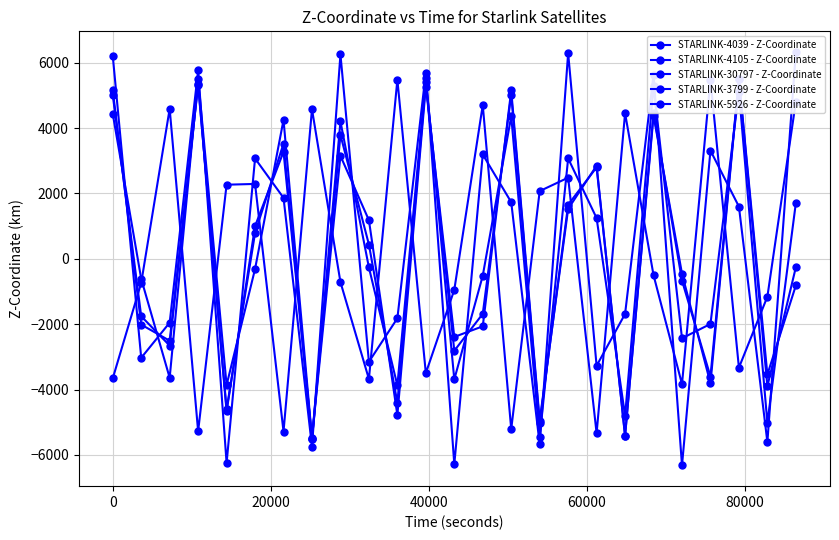

Reading right to left, list all the values displayed in this chart.

STARLINK-4039 - Z-Coordinate: -815.1	-3538.6	5501.0	-3811.7	-451.5	4384.9	-5411.5	2801.1	1656.2	-5032.4	5023.6	-1682.1	-2812.4	5399.8	-4402.9	438.8	3791.2	-5511.3	3528.4	787.9	-4604.5	5320.5	-2505.5	-2012.4	5157.1
STARLINK-4105 - Z-Coordinate: 1708.8	-5020.1	5120.8	-1991.9	-2430.8	5281.9	-4800.4	1246.2	3073.5	-5464.1	4363.8	-515.0	-3688.9	5523.8	-3873.0	-264.5	4206.2	-5498.6	3278.0	1000.6	-4669.9	5349.6	-2654.6	-1755.2	5021.8
STARLINK-30797 - Z-Coordinate: 4811.0	-1156.4	-3330.1	5473.4	-3833.0	-499.4	4457.2	-5337.5	2484.3	2073.2	-5212.9	4705.2	-947.3	-3497.0	5482.2	-3677.5	-711.2	4577.9	-5283.1	2292.5	2268.9	-5276.1	4592.2	-736.6	-3658.6
STARLINK-3799 - Z-Coordinate: -257.9	-3898.1	5515.0	-3600.2	-663.1	4470.5	-5418.8	2852.6	1527.7	-4949.1	5157.1	-2064.3	-2388.6	5273.1	-4781.6	1183.3	3151.0	-5477.8	4252.6	-309.8	-3861.2	5516.7	-3639.5	-611.5	4439.7
STARLINK-5926 - Z-Coordinate: 6329.5	-5607.9	1599.5	3314.1	-6322.9	5631.6	-1685.2	-3271.5	6294.5	-5677.9	1733.9	3193.7	-6286.7	5700.5	-1819.2	-3150.5	6256.7	-5745.2	1867.6	3071.7	-6247.5	5766.7	-1952.3	-3028.0	6216.0